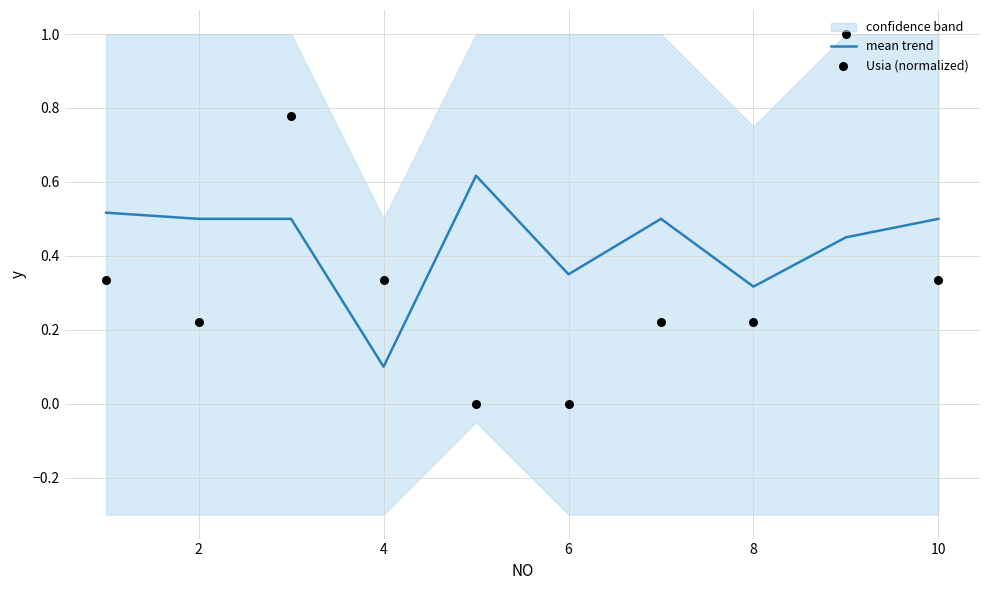

Which series has the largest Y range (max minus min)?

Usia (normalized)